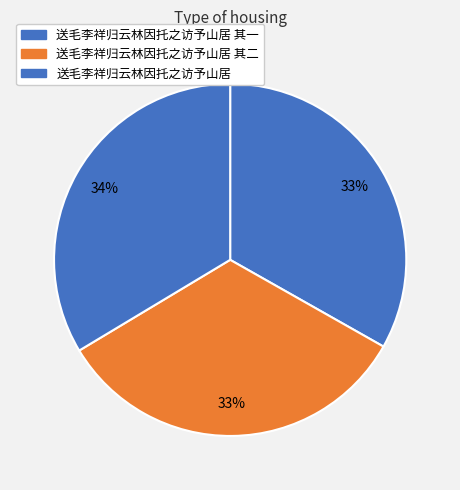

How many slices are in this pie chart?

3